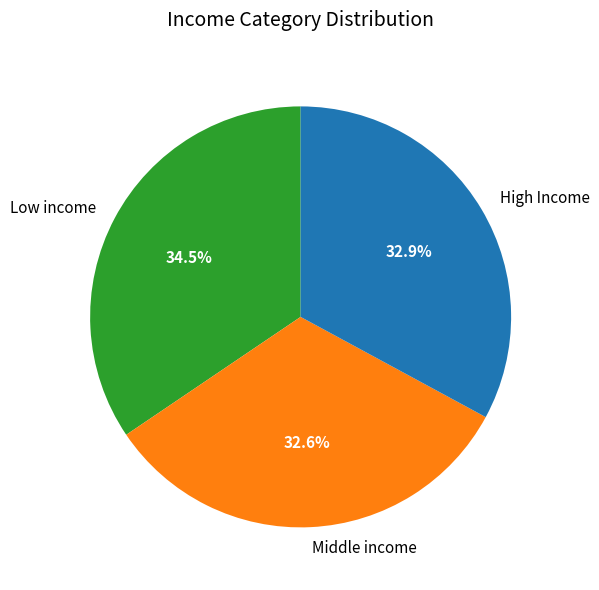

Approximately how many times larger is the value at Middle income compared to Low income?

0.9